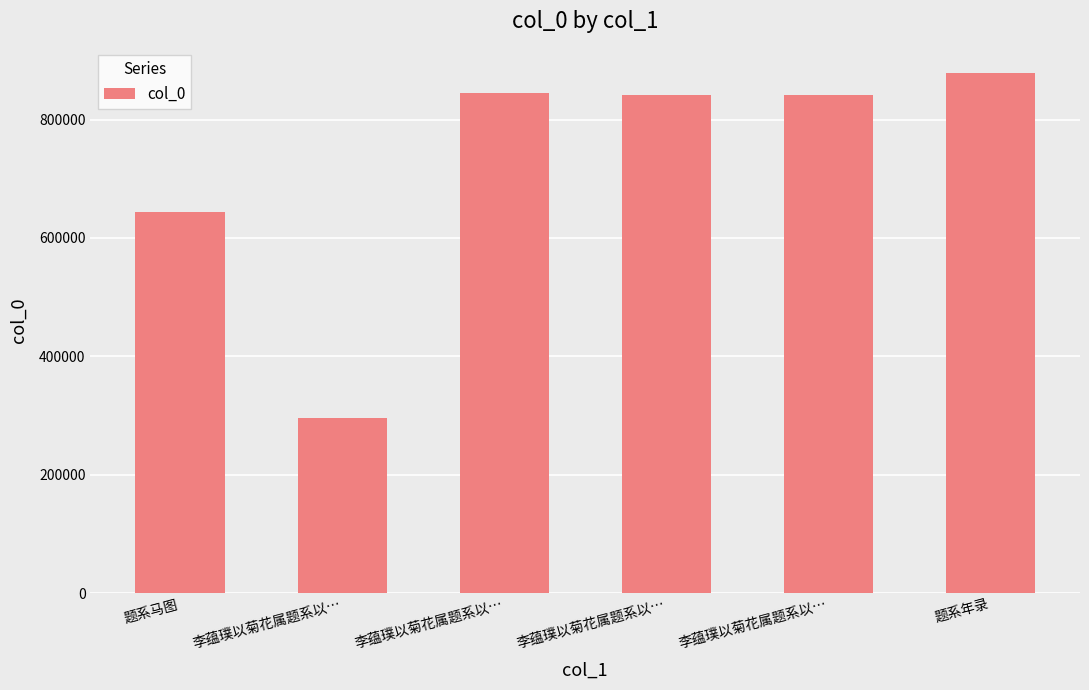

What is the label of the 3rd bar from the right?

李蕴璞以菊花属题系以…